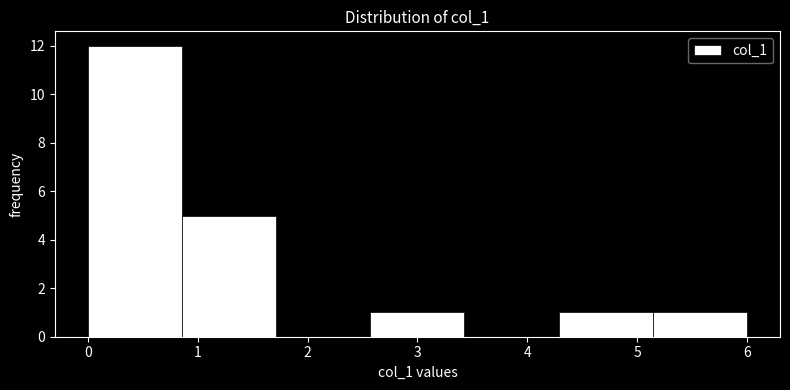

How tall is the bar that spans 4.3 to 5.1 on the x-axis? Neither the bar edges nor the heights are printed on the chart, so give them approximately, as read against the axes.

1